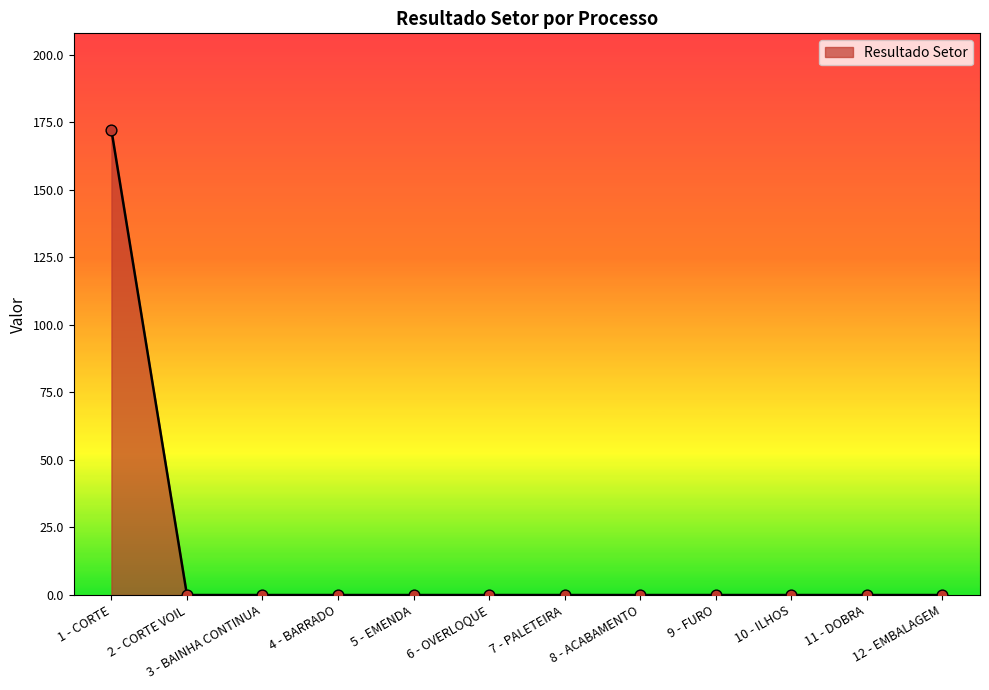

Which has a higher value, 7 - PALETEIRA or 1 - CORTE?

1 - CORTE